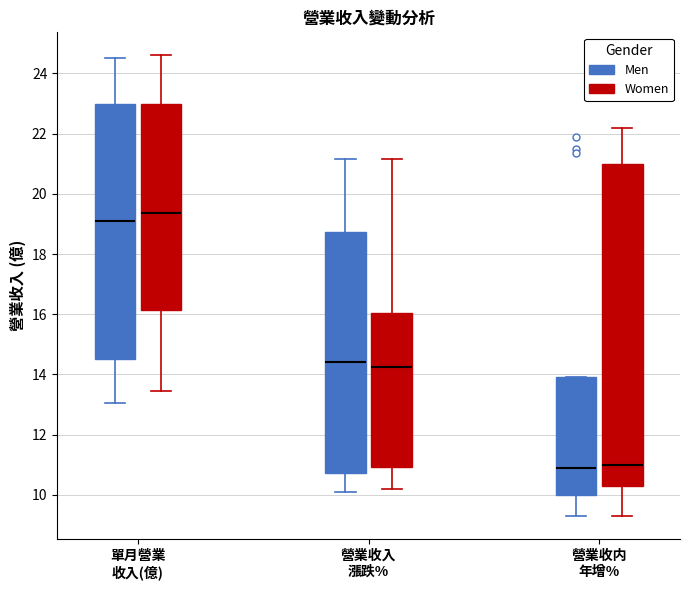

Which box has the highest median line?

單月營業 收入(億) (Women)